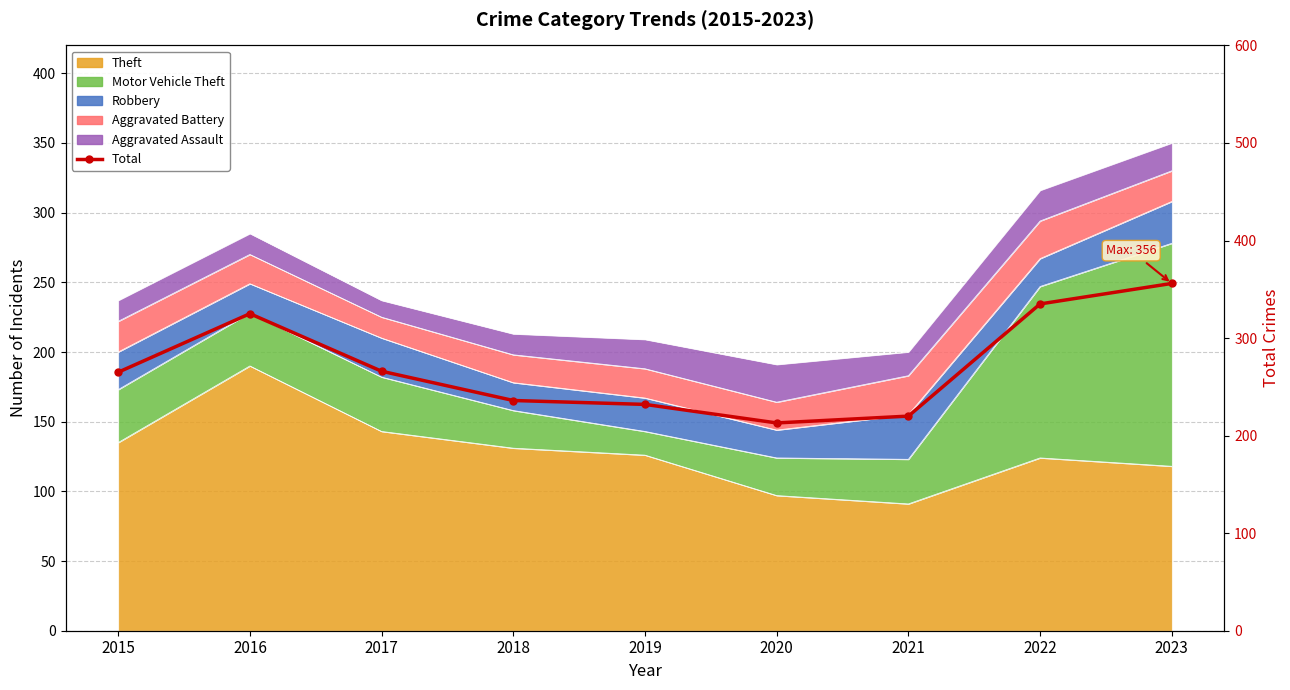

Read the value at 2019, to the nearest 50.

250